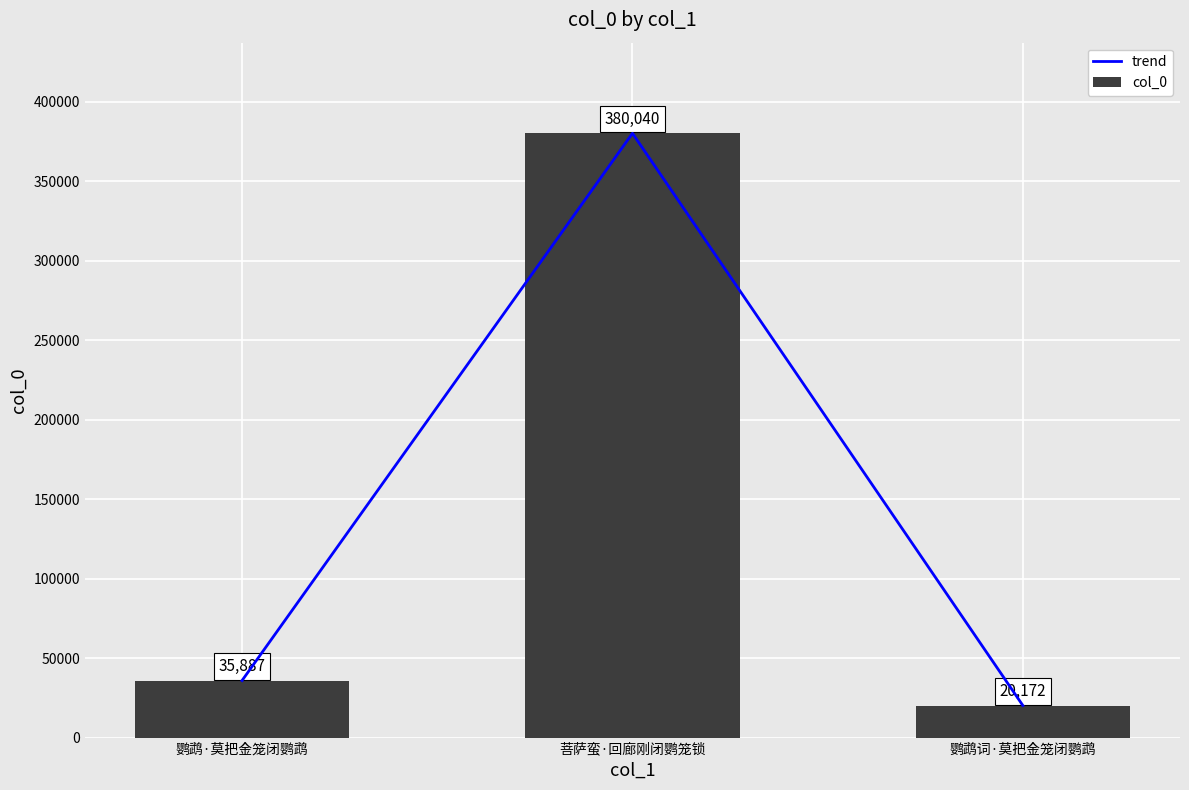

Is the value of trend at 鹦鹉·莫把金笼闭鹦鹉 greater than the value of col_0 at 鹦鹉词·莫把金笼闭鹦鹉?

Yes